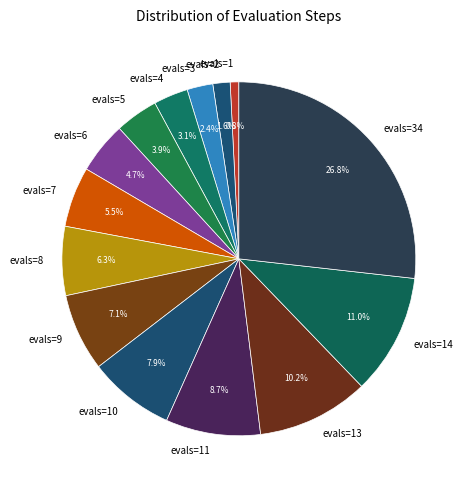

Which has a higher value, evals=4 or evals=34?

evals=34